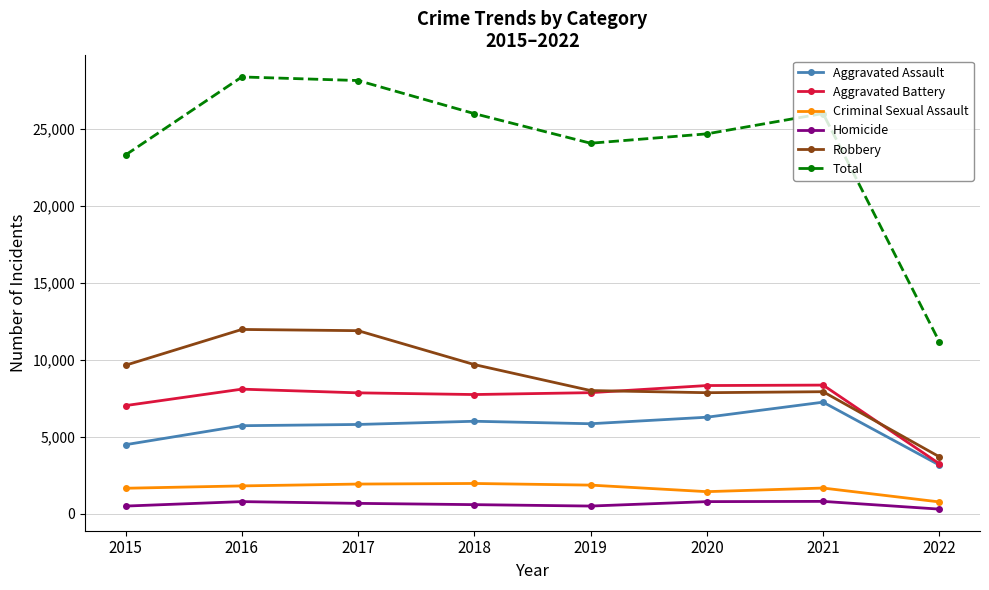

True or false: Criminal Sexual Assault and Homicide intersect in this chart.

False